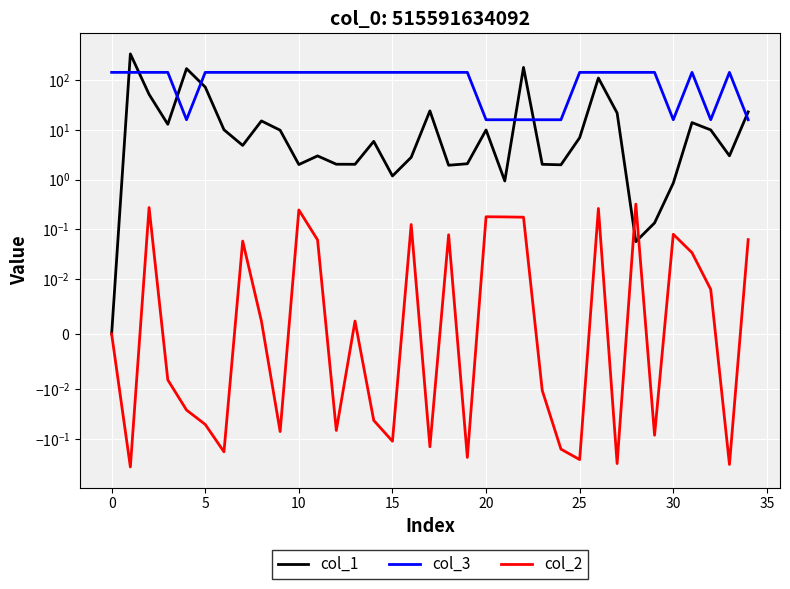

Which has a higher value, 35 or 32?

35